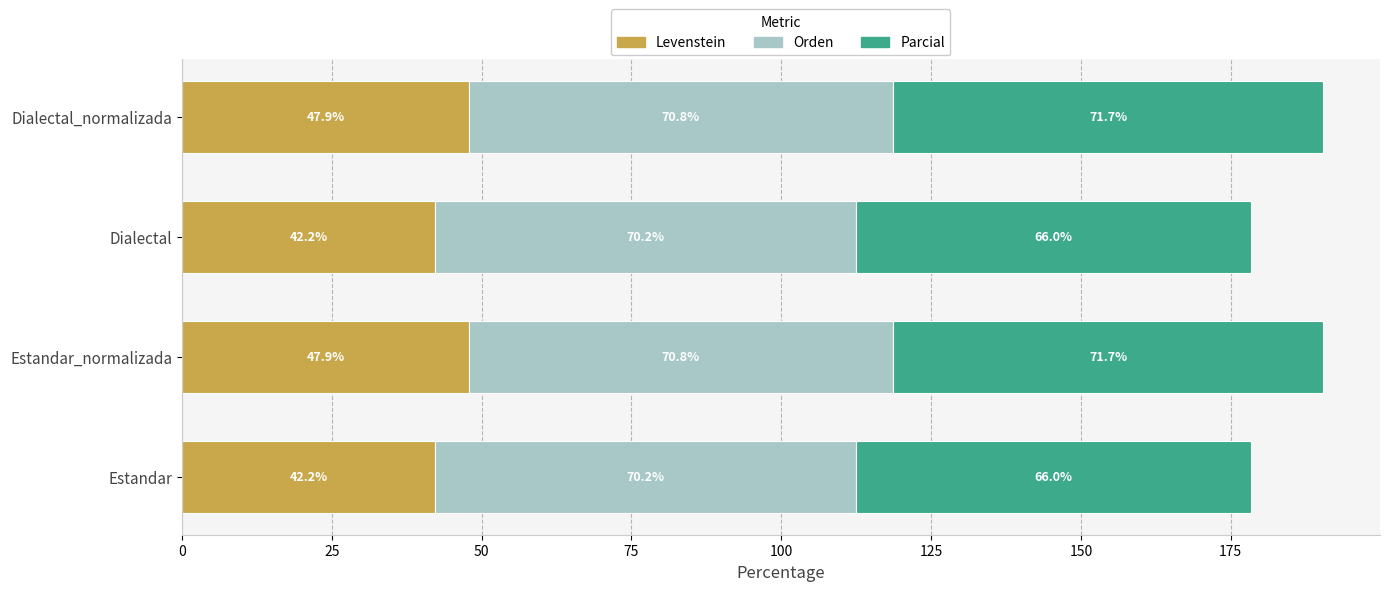

What value does the Levenstein series have at Dialectal_normalizada?

47.9